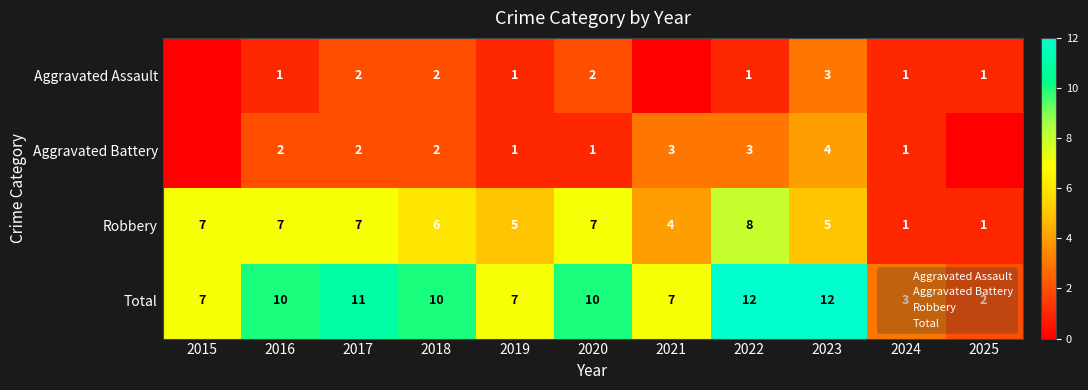

How many Total values are between 7 and 11?

7